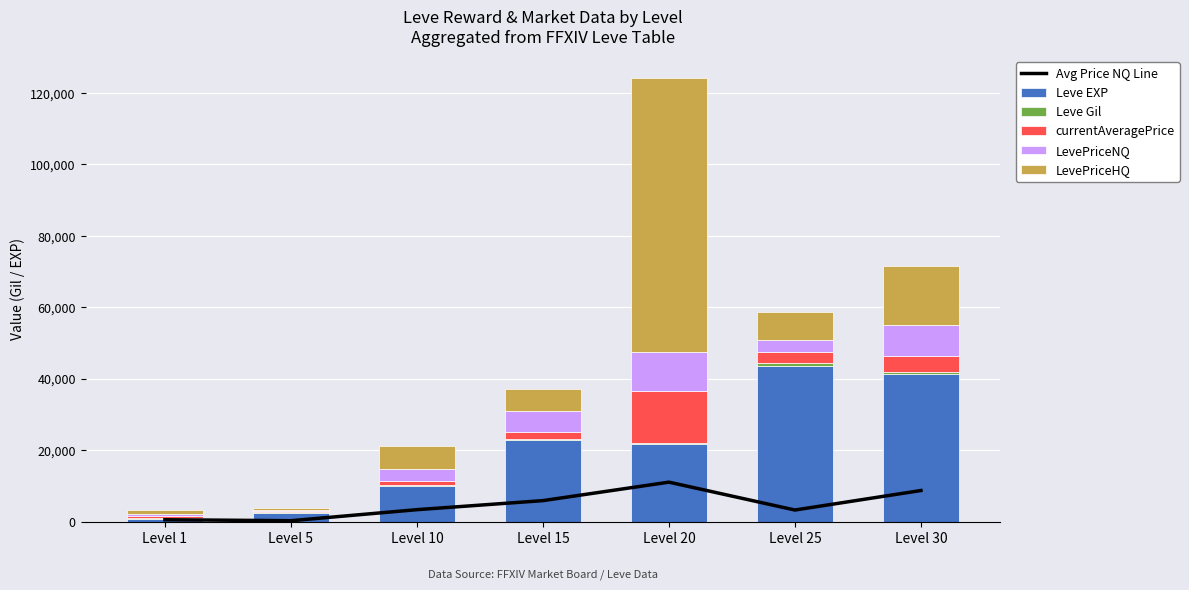

Which has a higher value, Level 30 or Level 1?

Level 30